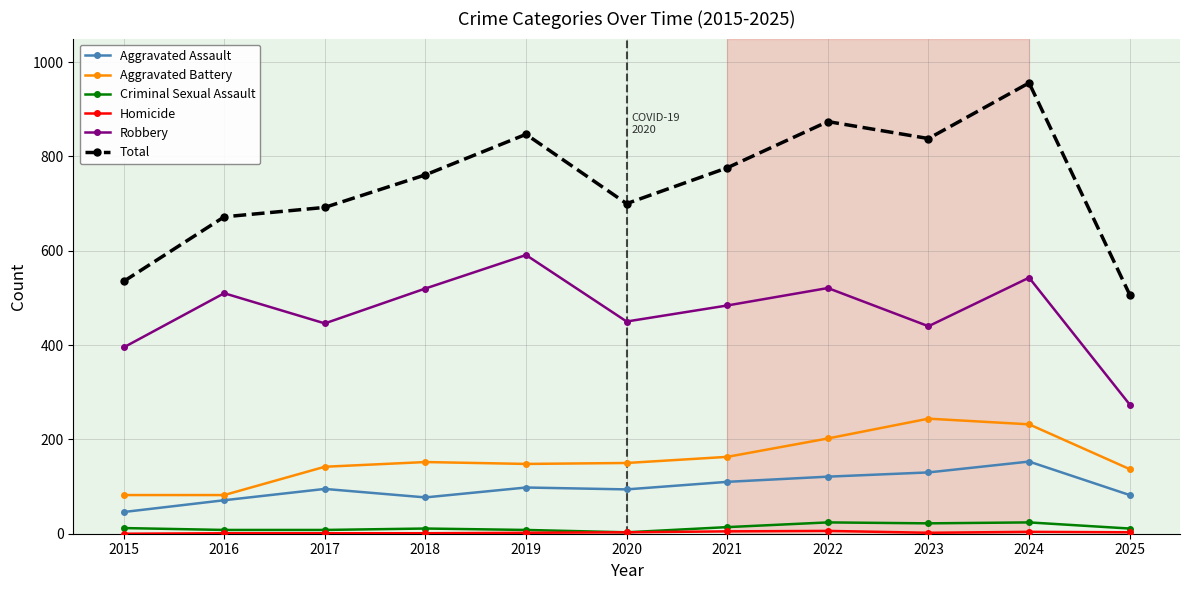

At which category is the sum across all series the highest?

2024